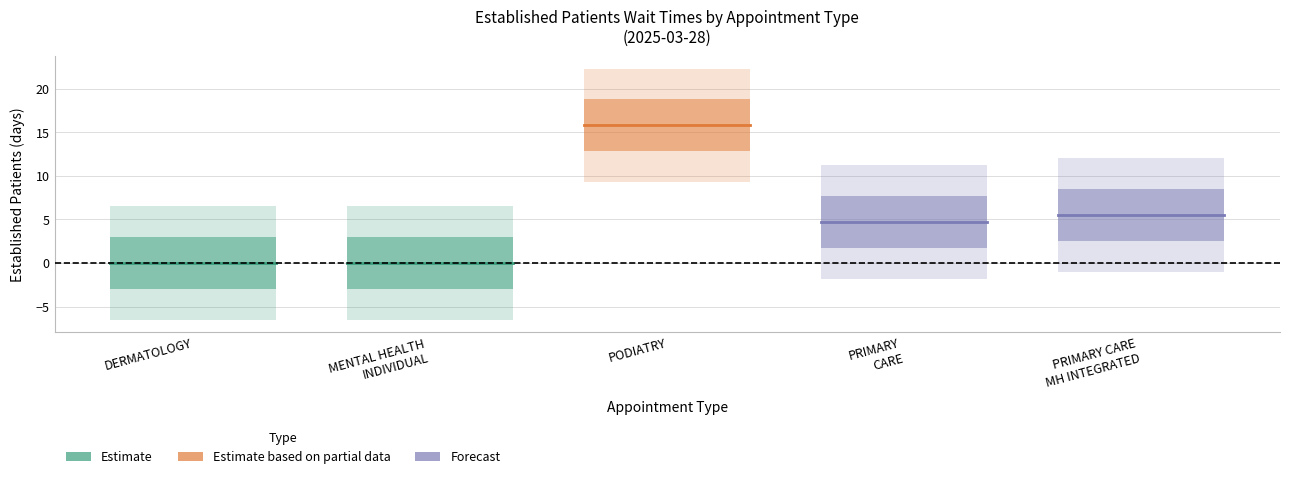

What is the value of the PRIMARY CARE point at the 2nd from the left?

4.7